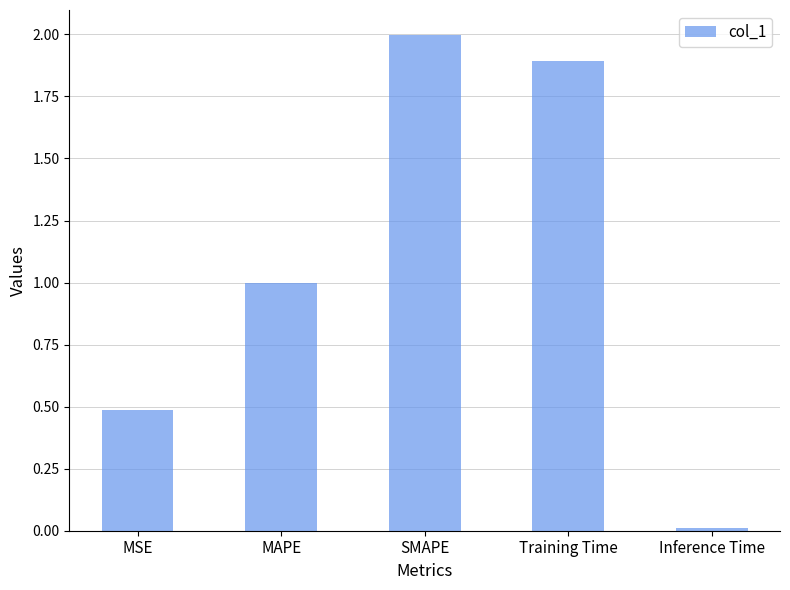

What is the difference between the values at Training Time and SMAPE?

0.1